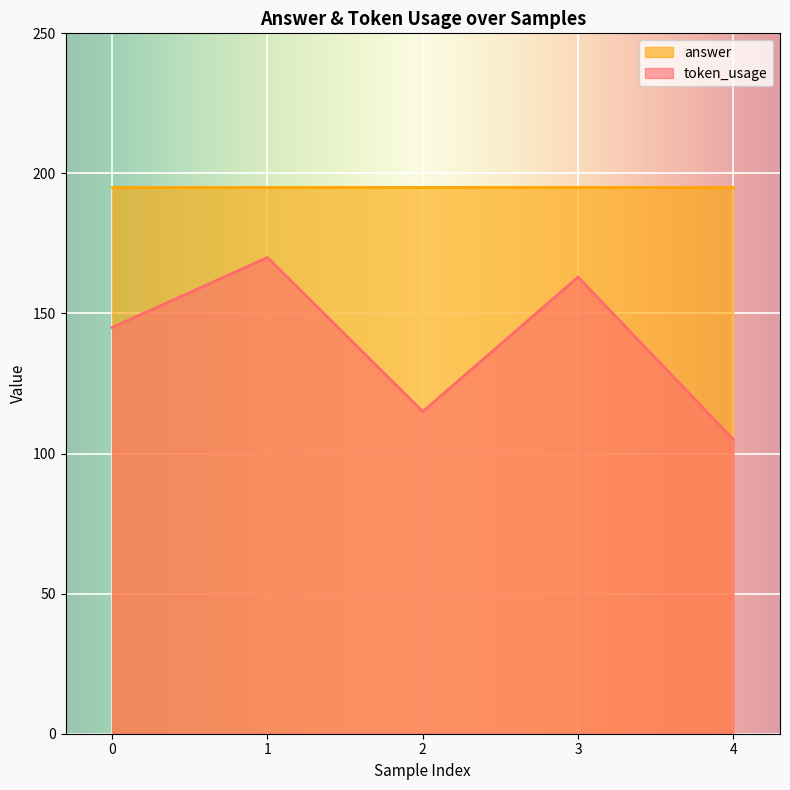

What is the smallest value displayed?

105